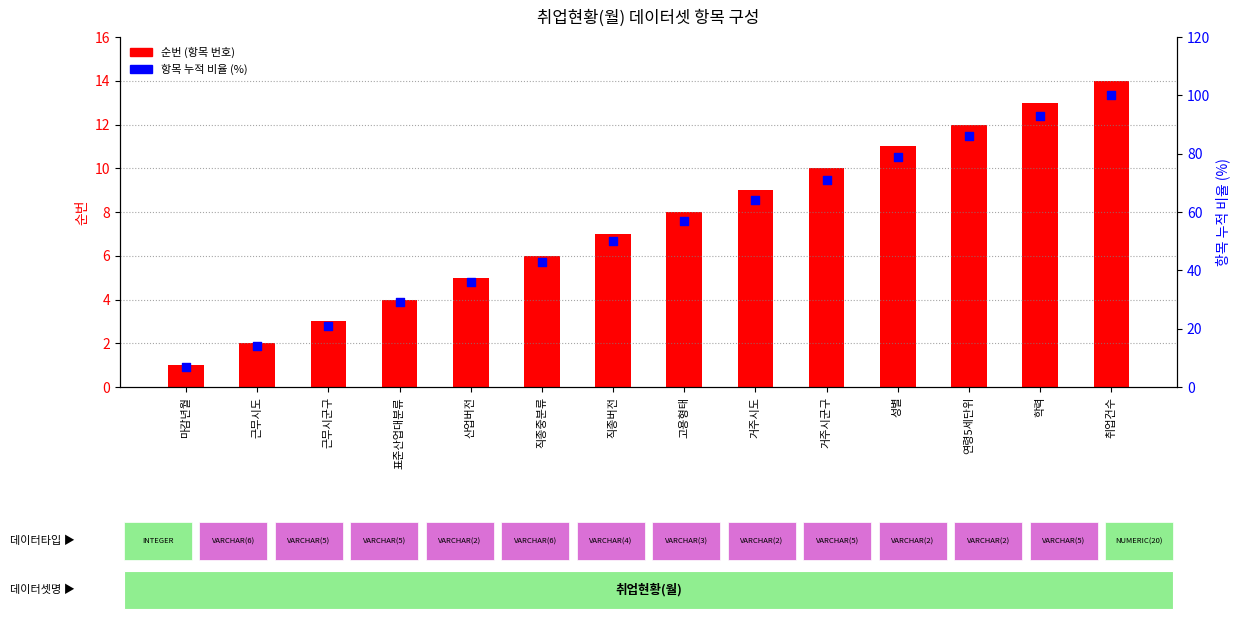

At which category is the sum across all series the highest?

취업건수